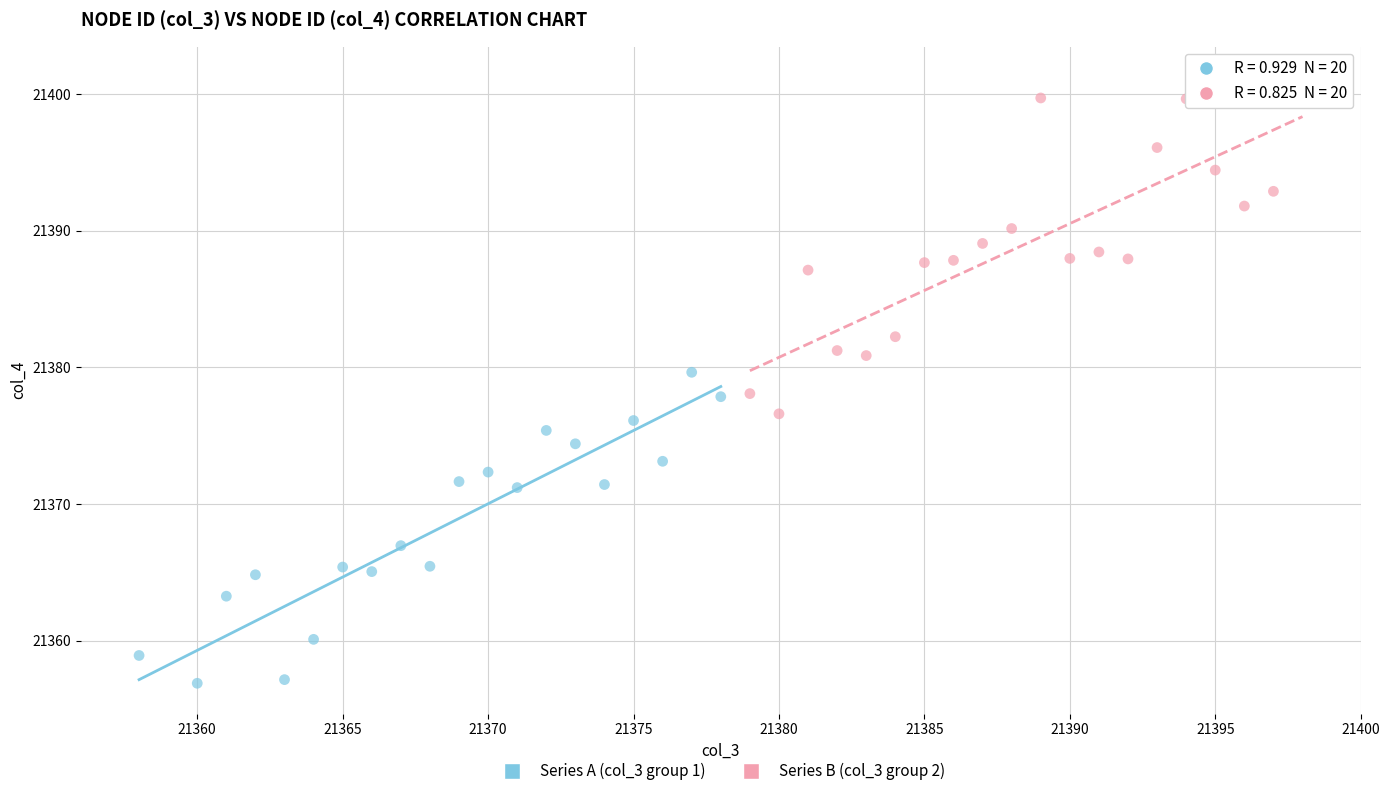

Which series reaches the maximum Y coordinate?

Series B (col_3 group 2)